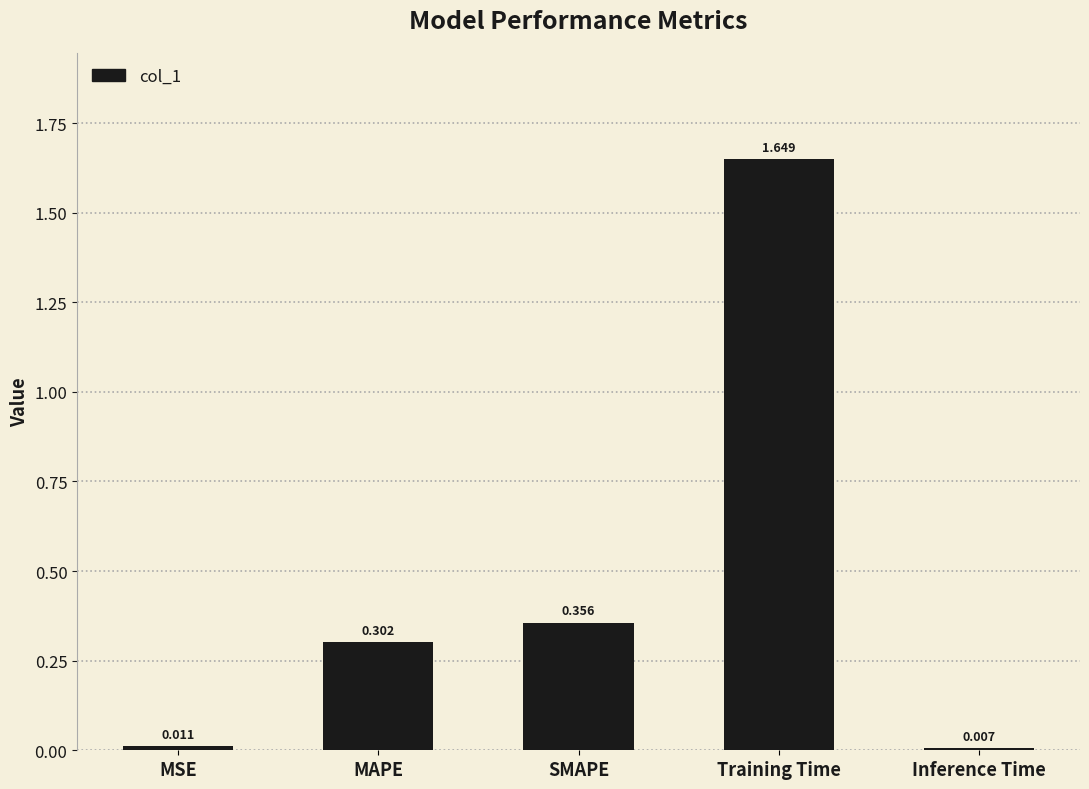

Between SMAPE and Training Time, which is larger?

Training Time